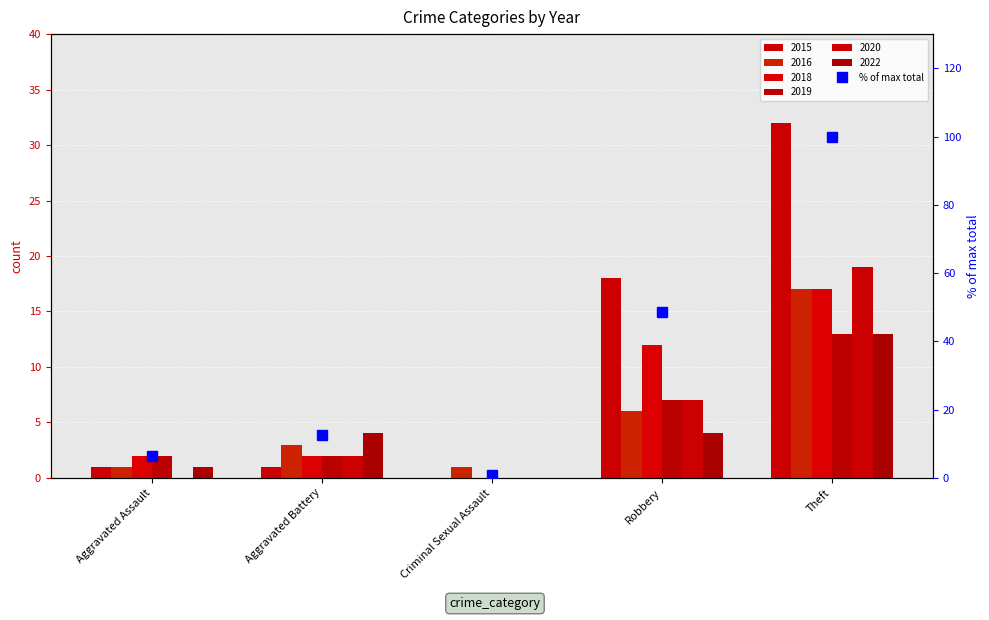

Reading right to left, what are all the values shown in this chart?

Theft=100.0	Robbery=48.6	Criminal Sexual Assault=0.9	Aggravated Battery=12.6	Aggravated Assault=6.3